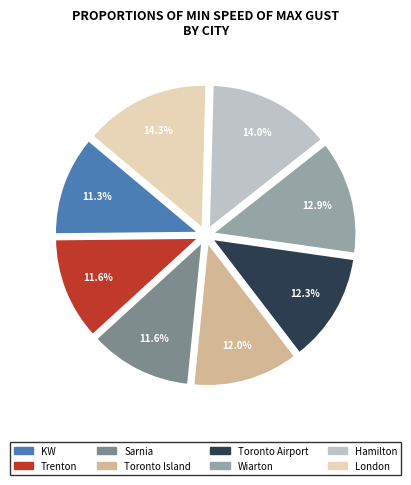

The Wiarton slice represents 1% of the pie. True or false?

False